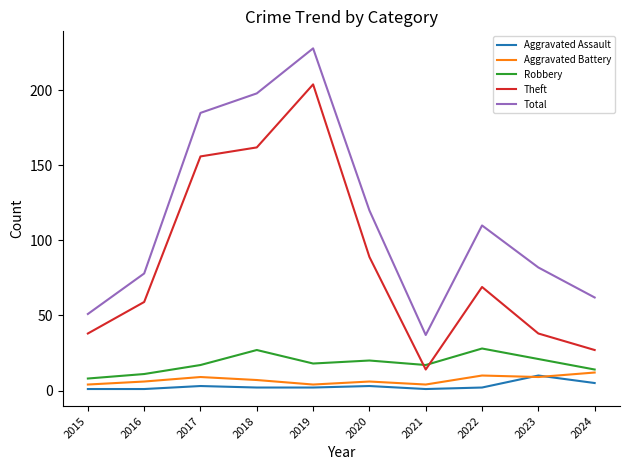

Which series has the widest spread of values?

Total